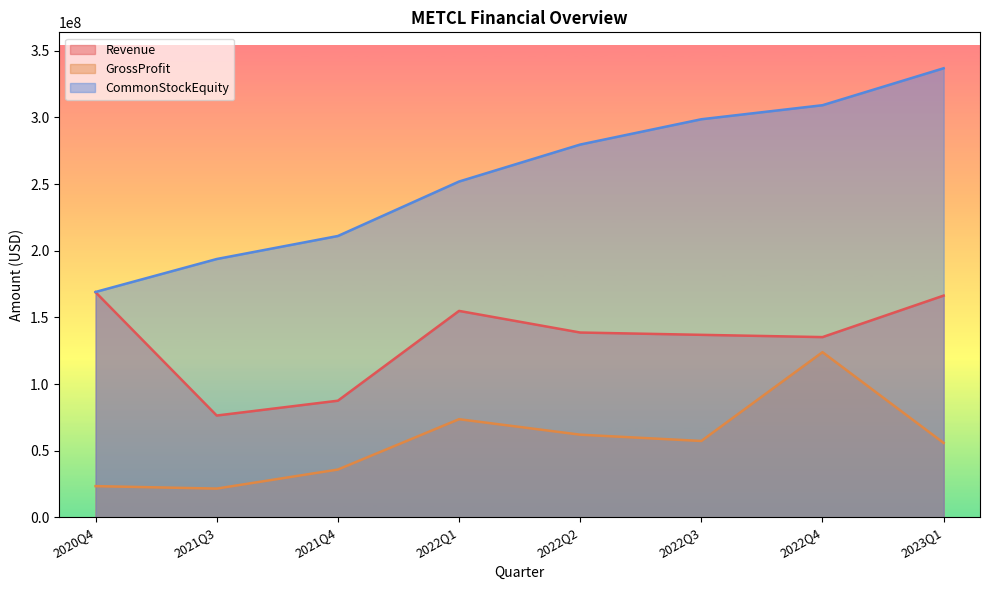

At which label is CommonStockEquity closest to 253009000?

2022Q1